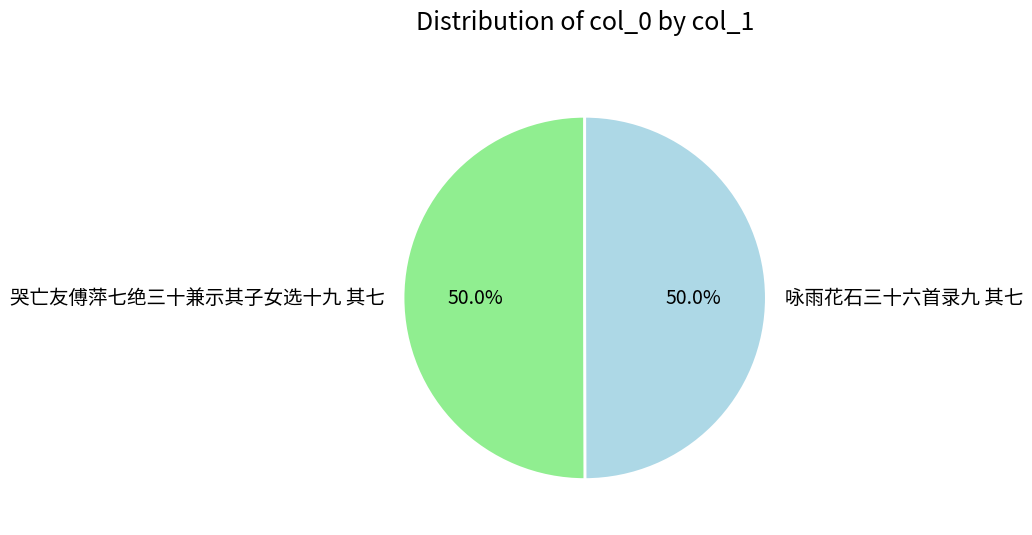

Combined, what portion of the pie is 咏雨花石三十六首录九 其七 and 哭亡友傅萍七绝三十兼示其子女选十九 其七?

100.0%